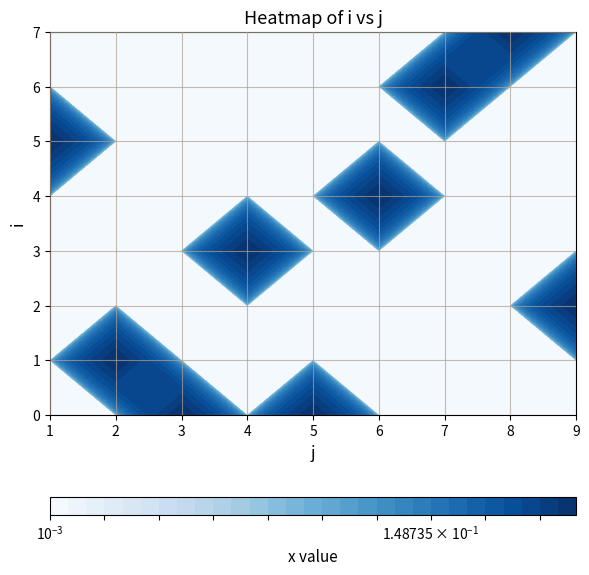

How many positive values does the 8 series have?

1